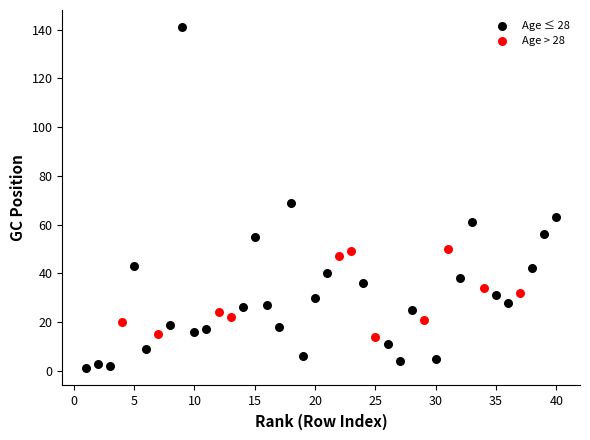

Which series reaches the maximum Y coordinate?

Age ≤ 28